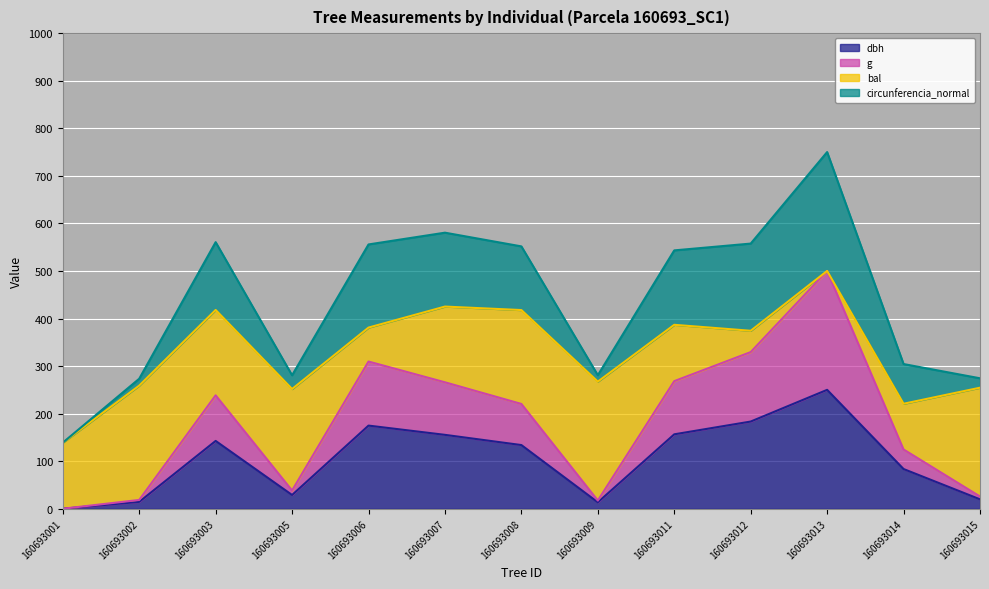

True or false: dbh and g cross at least once.

False